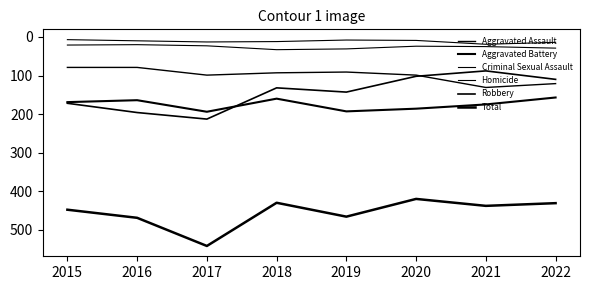

What is the sum of the Total values at 2022 and 2019?

897